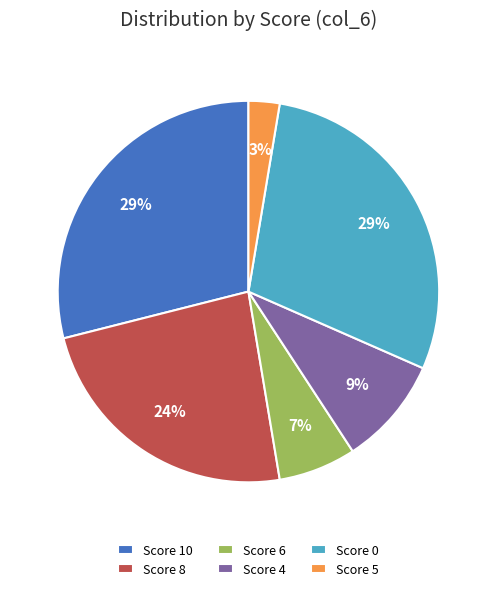

What percentage is the Score 10 slice, to the nearest percent?

29%